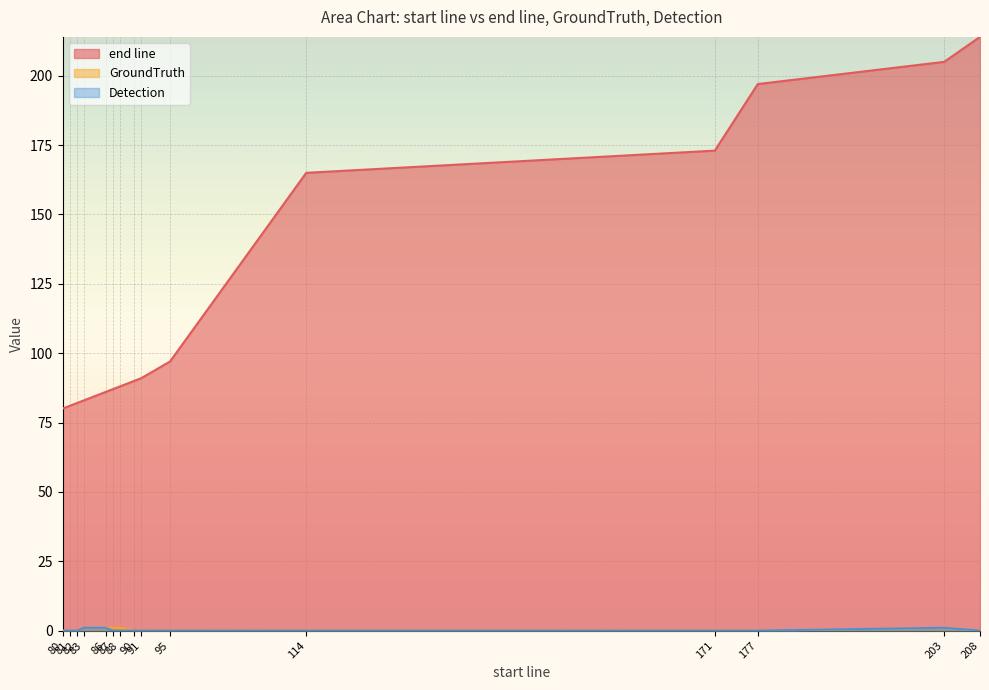

True or false: Detection and GroundTruth intersect in this chart.

False